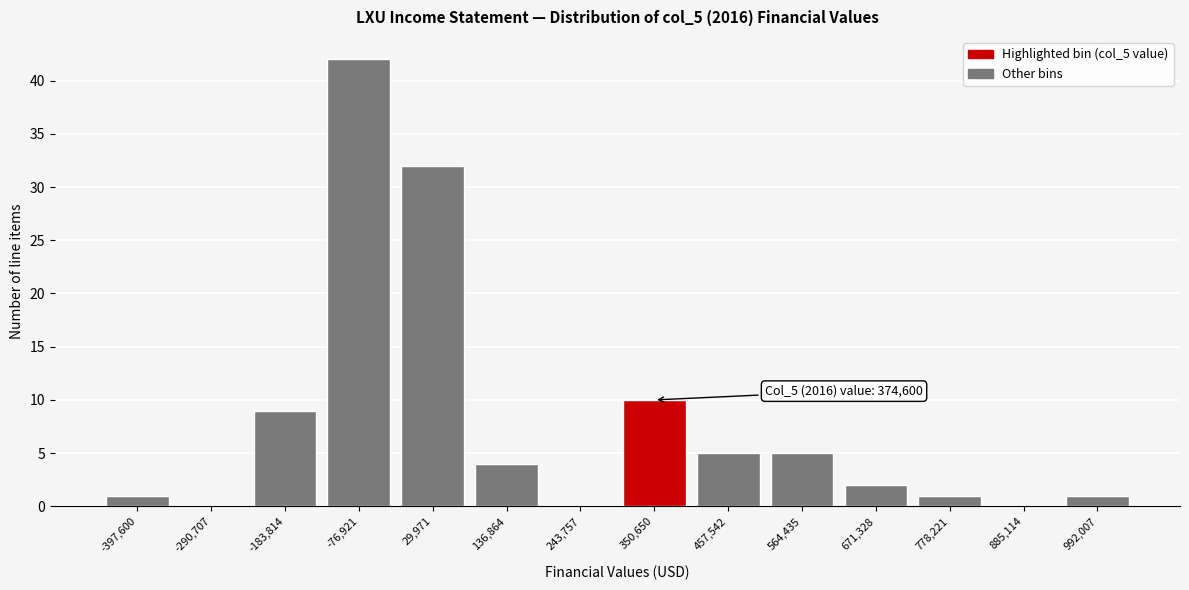

Reading left to right, transcribe all the data shown in this chart.

-397,600=1	-290,707=0	-183,814=9	-76,921=42	29,971=32	136,864=4	243,757=0	350,650=10	457,542=5	564,435=5	671,328=2	778,221=1	885,114=0	992,007=1